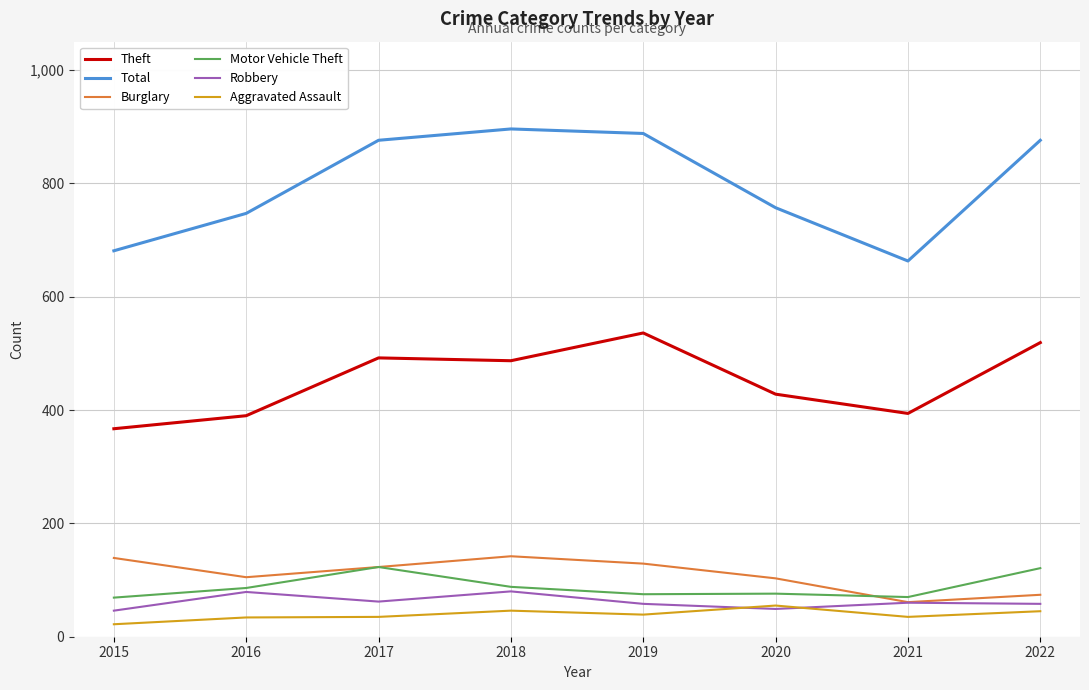

True or false: Theft and Motor Vehicle Theft intersect in this chart.

False